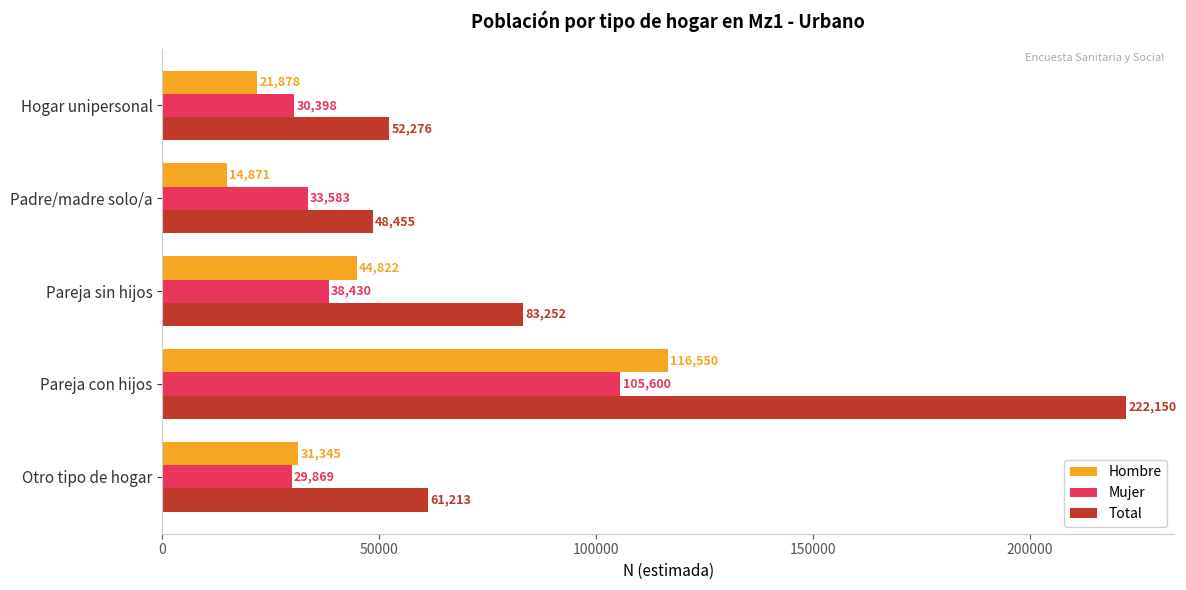

Rank the categories by Total value from lowest to highest.

Padre/madre solo/a, Hogar unipersonal, Otro tipo de hogar, Pareja sin hijos, Pareja con hijos